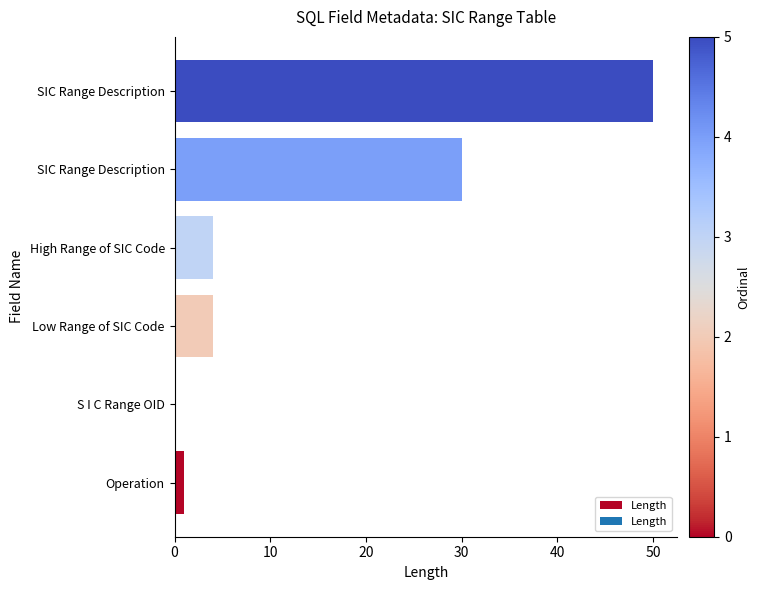

Are the bars horizontal?

Yes